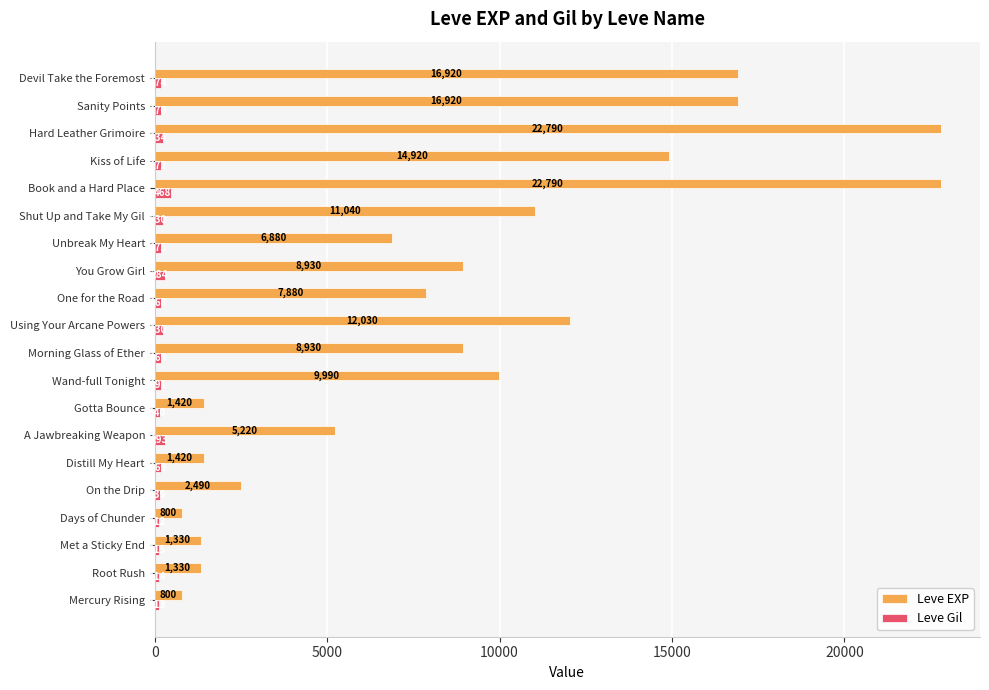

At which label is Leve EXP closest to 11795?

Using Your Arcane Powers